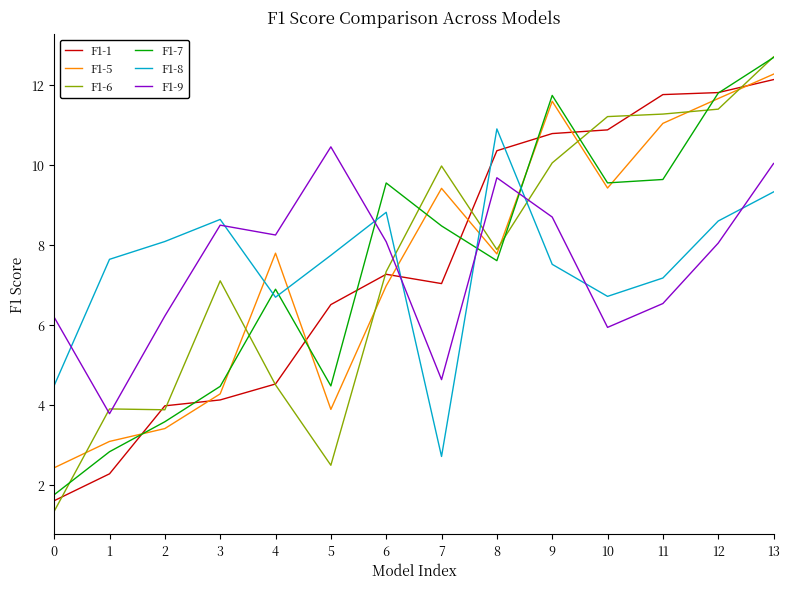

How many lines are shown in the chart?

6